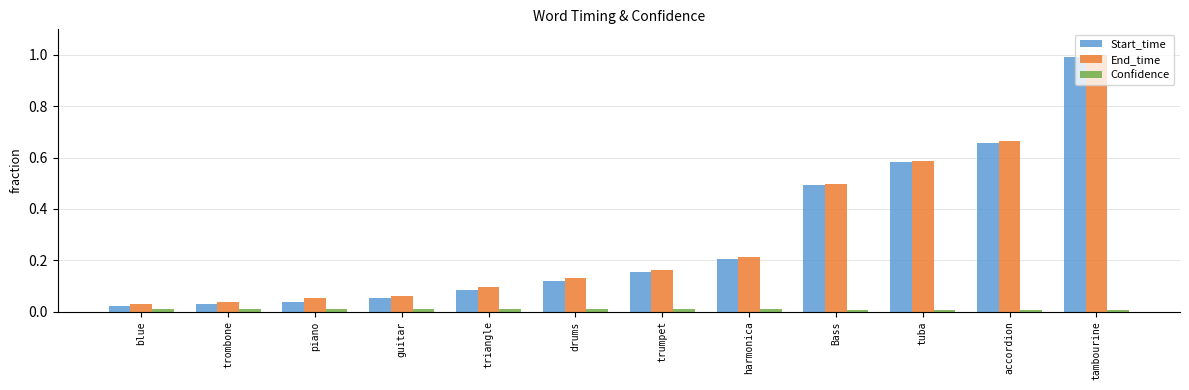

What is the average value of the End_time series?

0.3